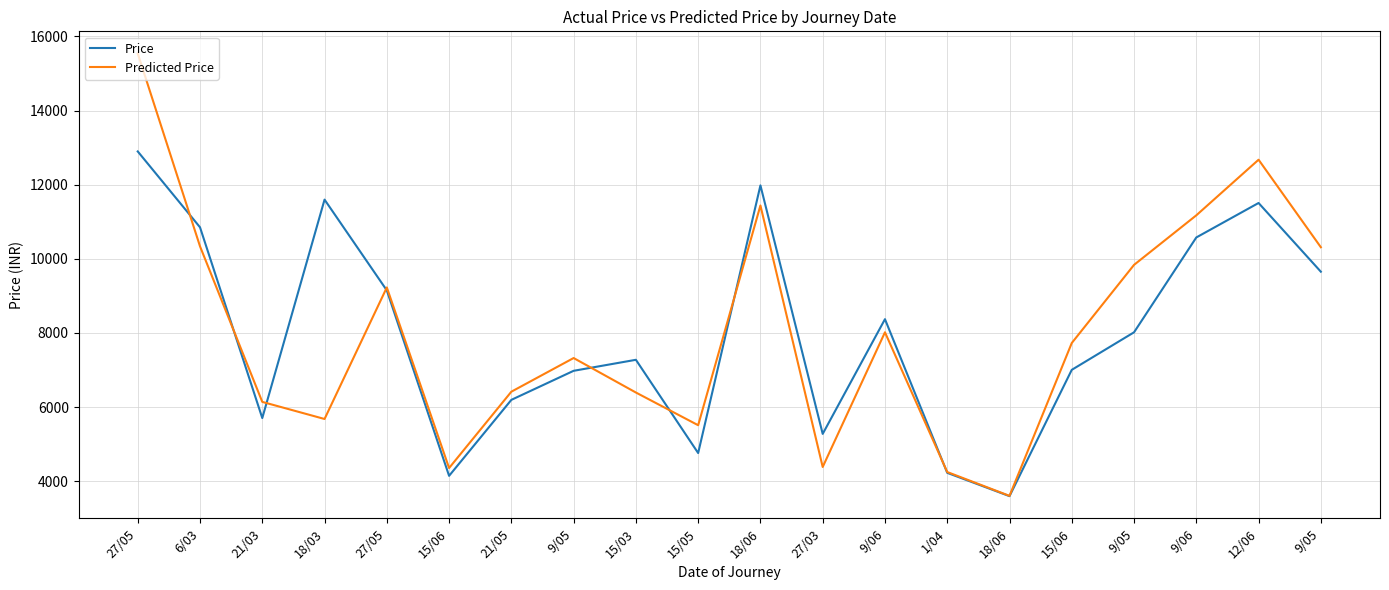

Does the chart have visible grid lines?

Yes